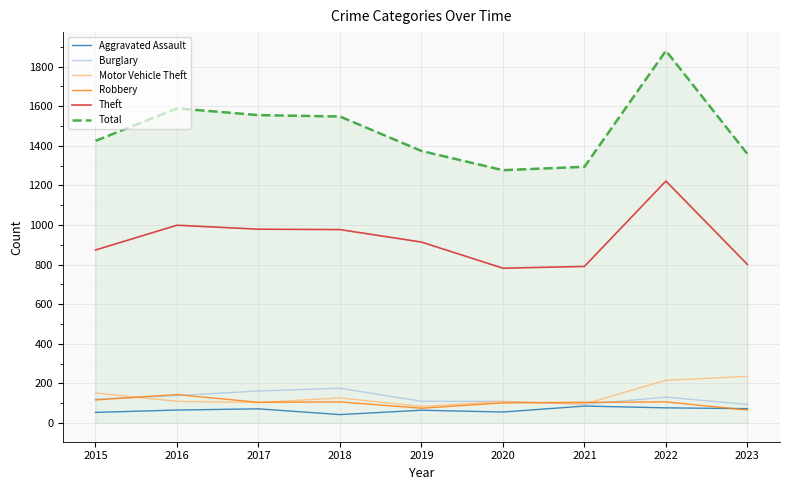

True or false: Total and Motor Vehicle Theft intersect in this chart.

False